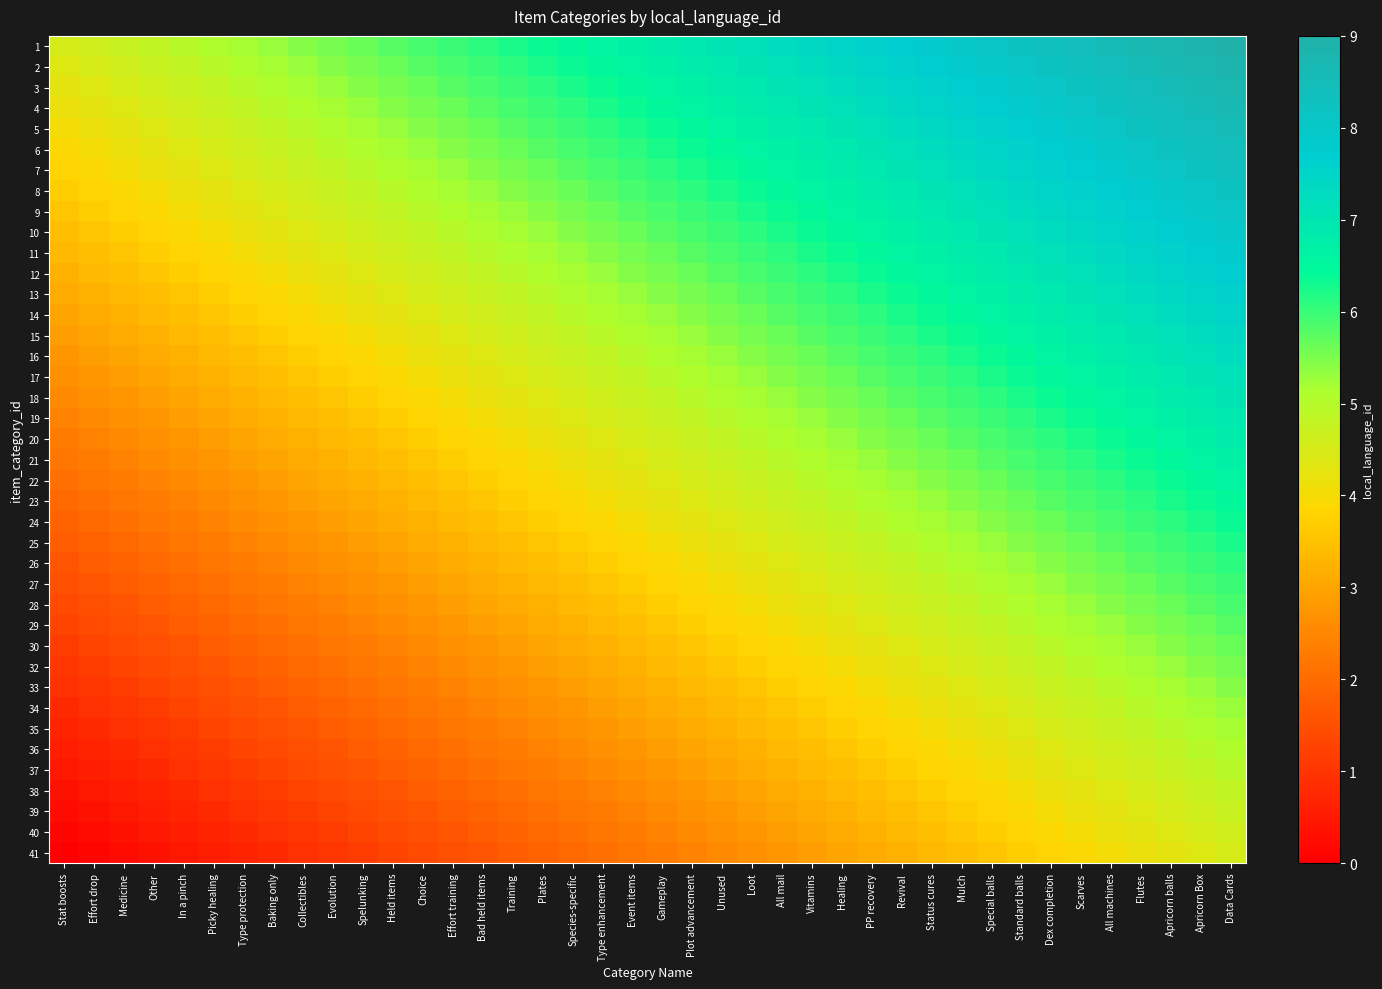

Between Plot advancement and PP recovery, which series saw the biggest shift?

11